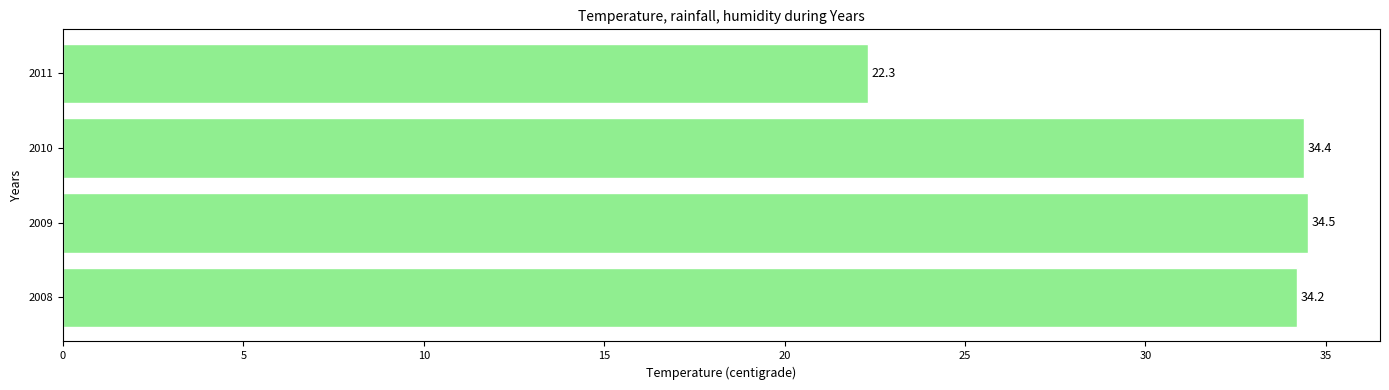

List the labels in order of value, largest first.

2009, 2010, 2008, 2011